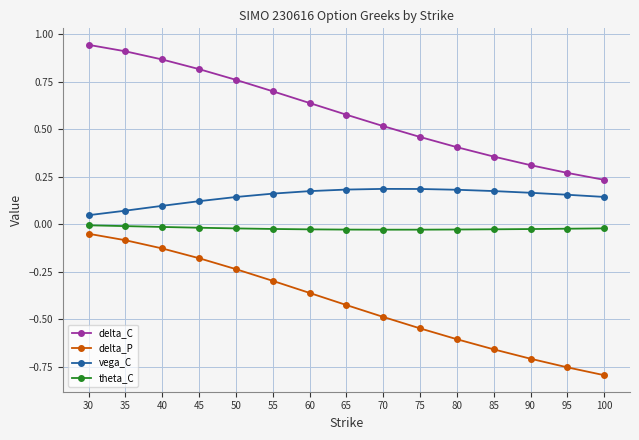

What is the value of the delta_C point at the 6th from the left?

0.7